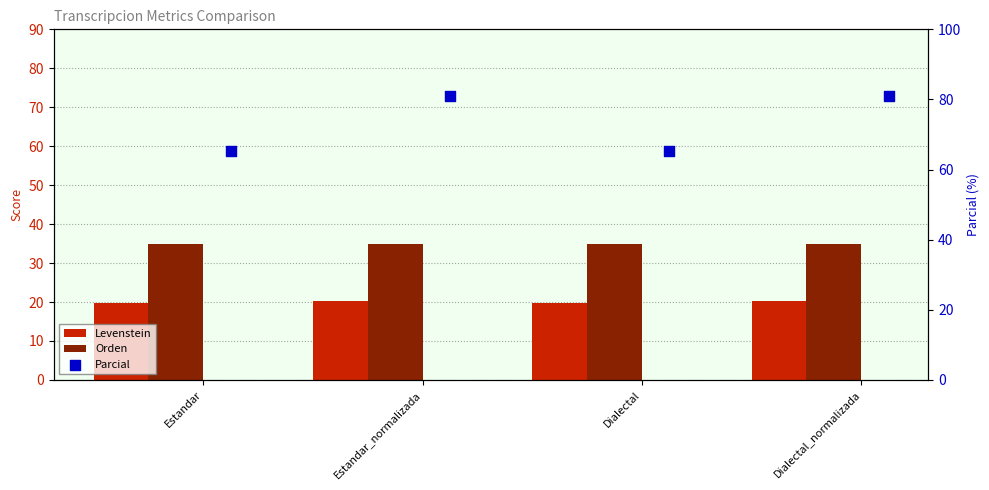

At how many categories does at least one series exceed 33?

4